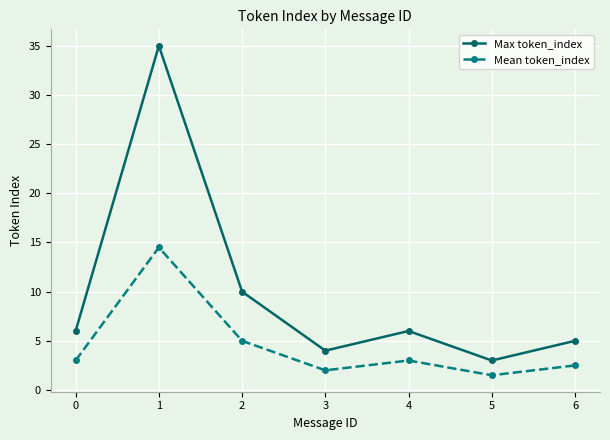

True or false: Max token_index and Mean token_index intersect in this chart.

False